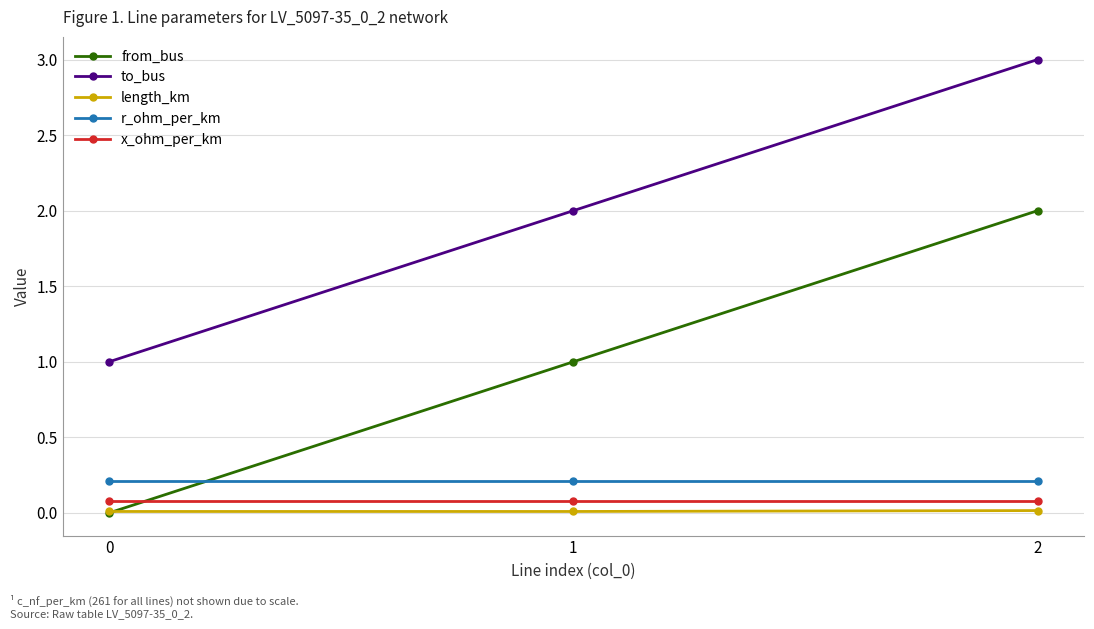

What is the minimum value for to_bus?

1.0